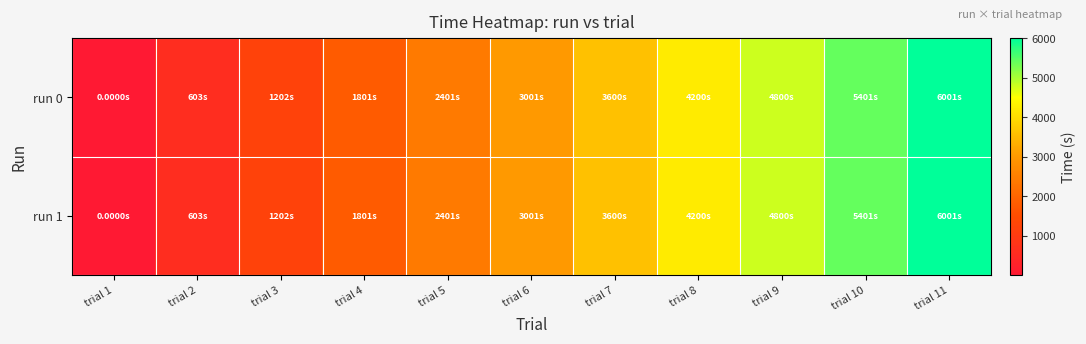

How many series are shown in this chart?

2